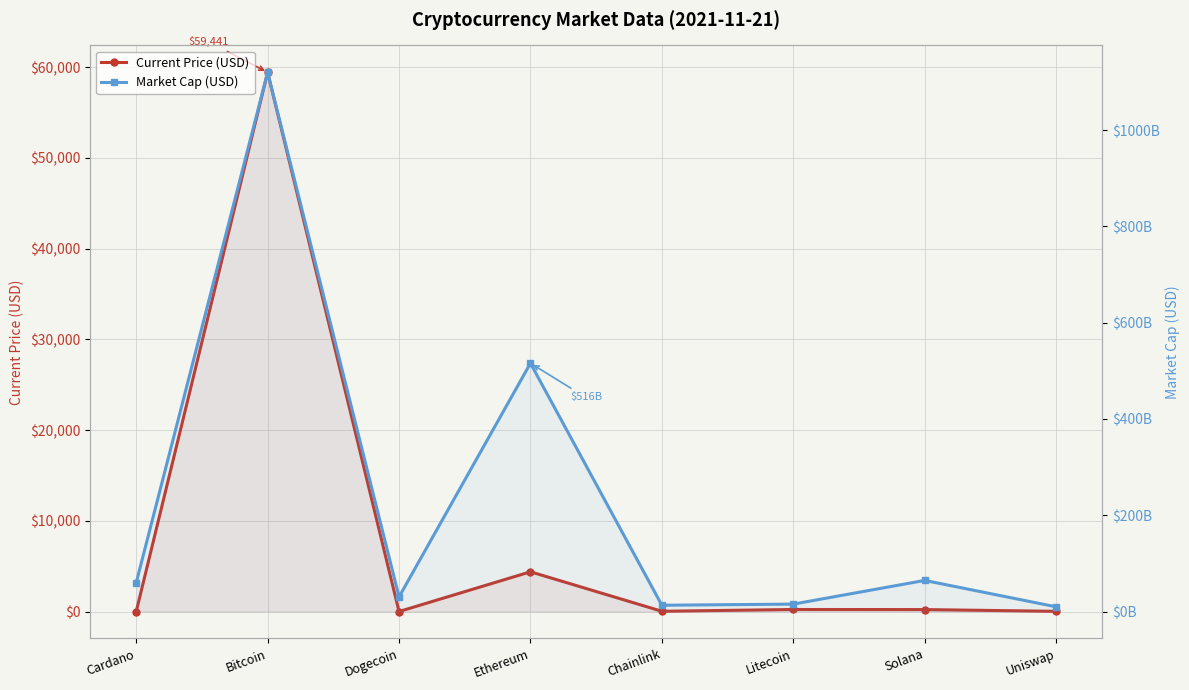

True or false: Current Price (USD) has a value of 21.7 at Uniswap.

True